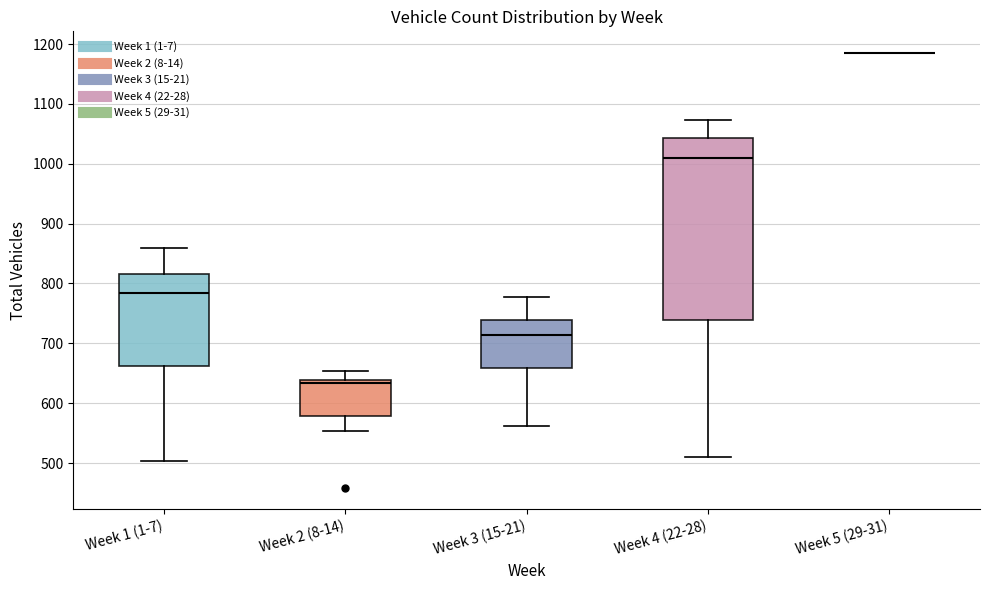

Reading left to right, transcribe this box plot: for each box, give where its median line is, the range the box spans, and where its two whiskers end, as read against the y-axis. The values are not printed on the chart, so give them approximately, as read against the axis.

Week 1 (1-7): median 780, box 660 to 820, whiskers 500 to 860
Week 2 (8-14): median 630, box 580 to 640, whiskers 550 to 650
Week 3 (15-21): median 710, box 660 to 740, whiskers 560 to 780
Week 4 (22-28): median 1010, box 740 to 1040, whiskers 510 to 1070
Week 5 (29-31): box collapsed to a line at 1190, whiskers 1190 to 1190